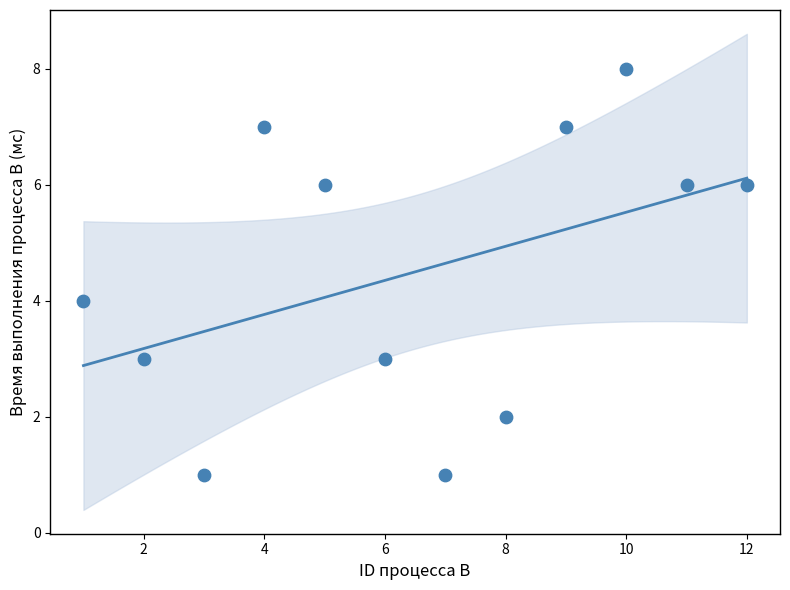

What is the range of X values (max minus min)?

11